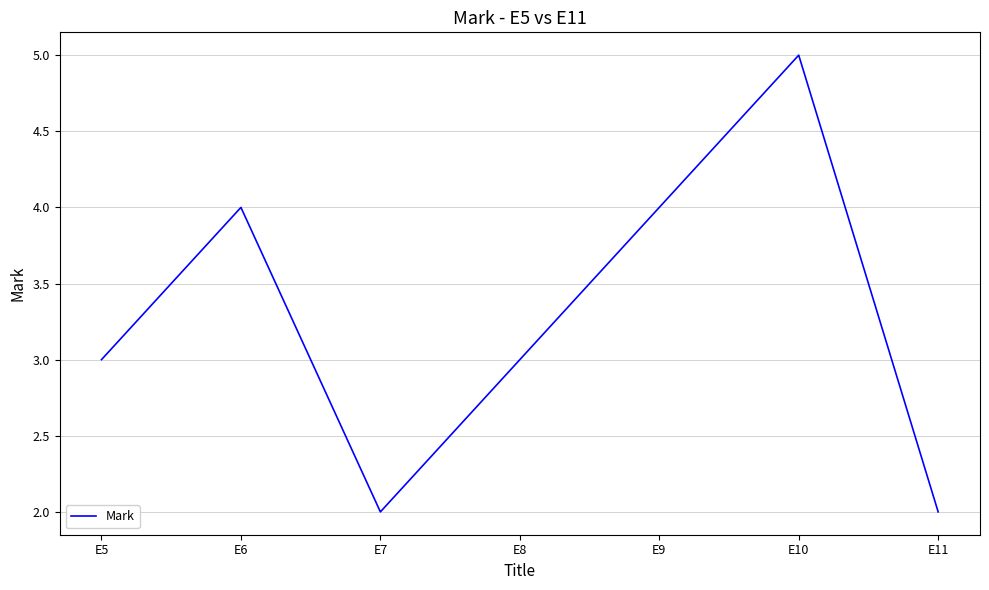

Reading left to right, what are all the values shown in this chart?

3	4	2	3	4	5	2